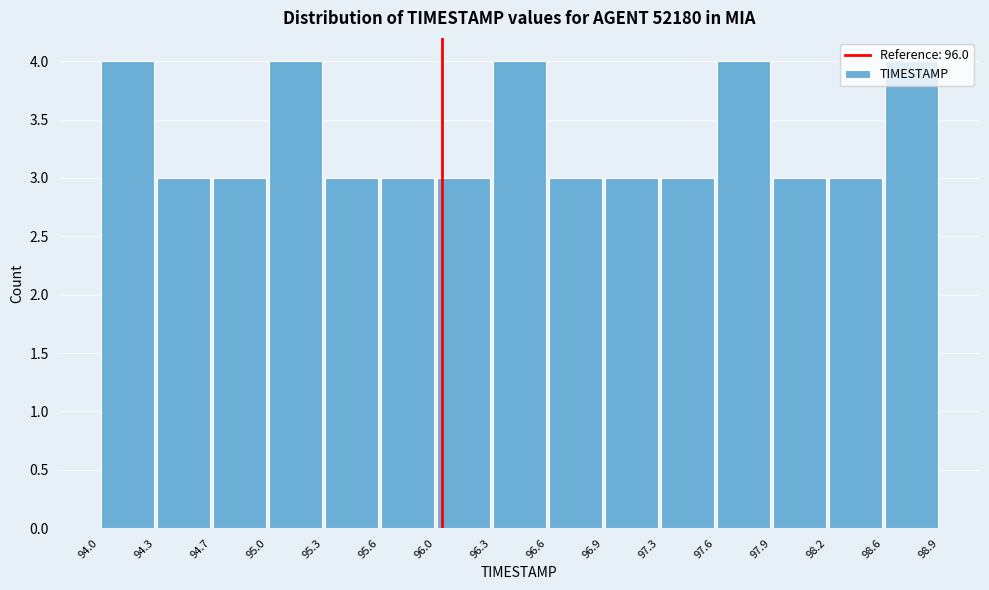

Reading left to right, transcribe this chart: for each bar, give the range it covers on the x-axis and its height. The values are not printed on the chart, so give them approximately, as read against the axis.

94.0 to 94.3: 4
94.3 to 94.7: 3
94.7 to 95.0: 3
95.0 to 95.3: 4
95.3 to 95.6: 3
95.6 to 96.0: 3
96.0 to 96.3: 3
96.3 to 96.6: 4
96.6 to 96.9: 3
96.9 to 97.3: 3
97.3 to 97.6: 3
97.6 to 97.9: 4
97.9 to 98.2: 3
98.2 to 98.6: 3
98.6 to 98.9: 4